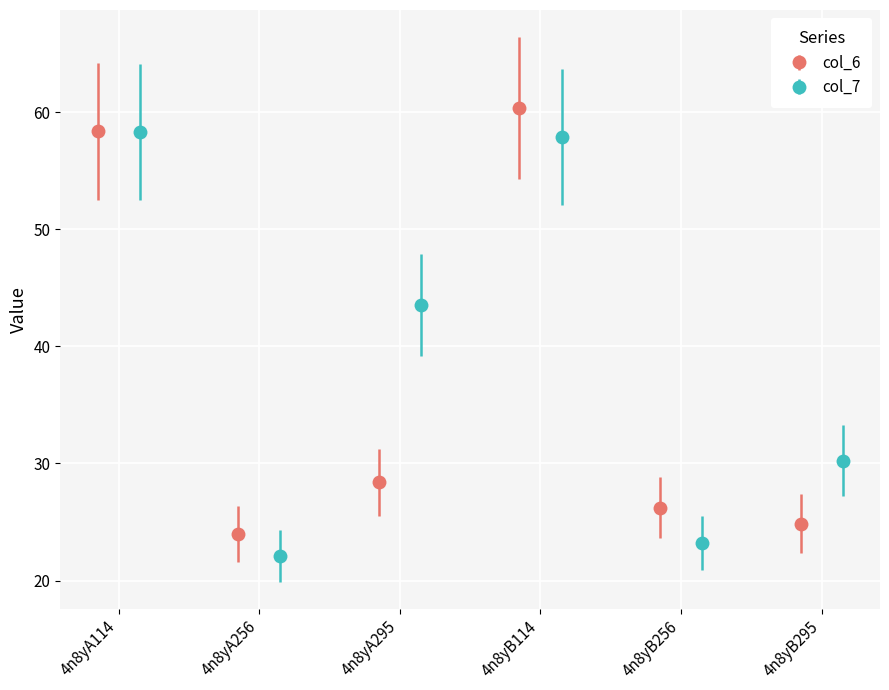

Rank the series by their average value, from lowest to highest.

col_6, col_7